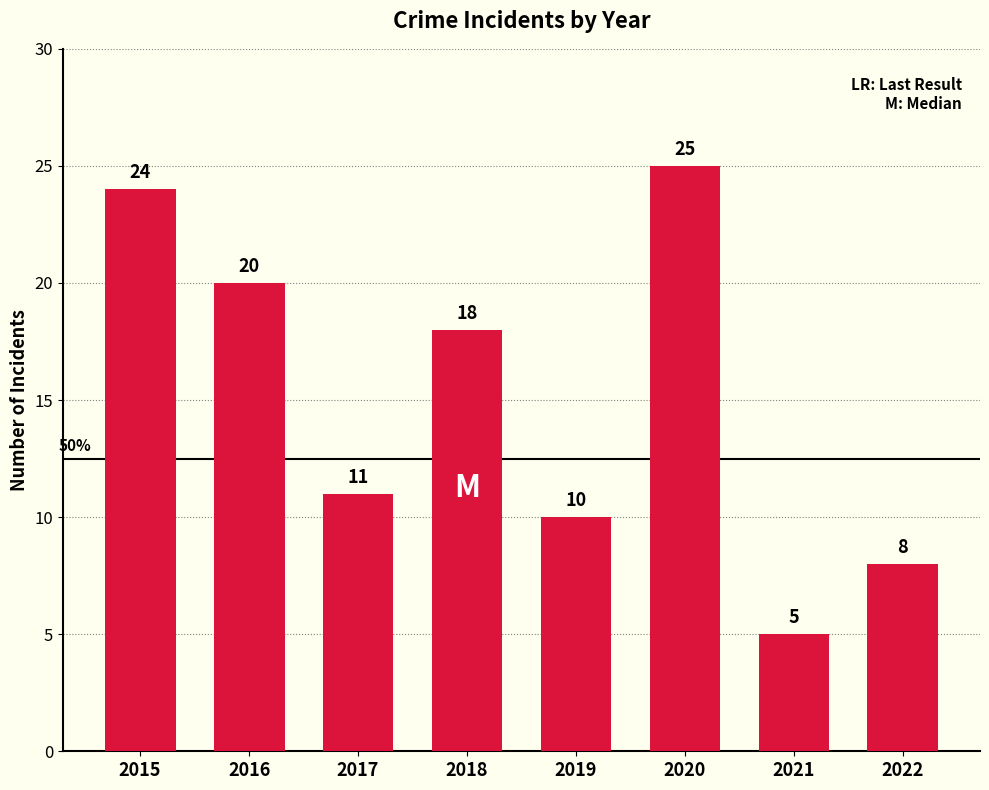

At which label does the data first exceed 18?

2015